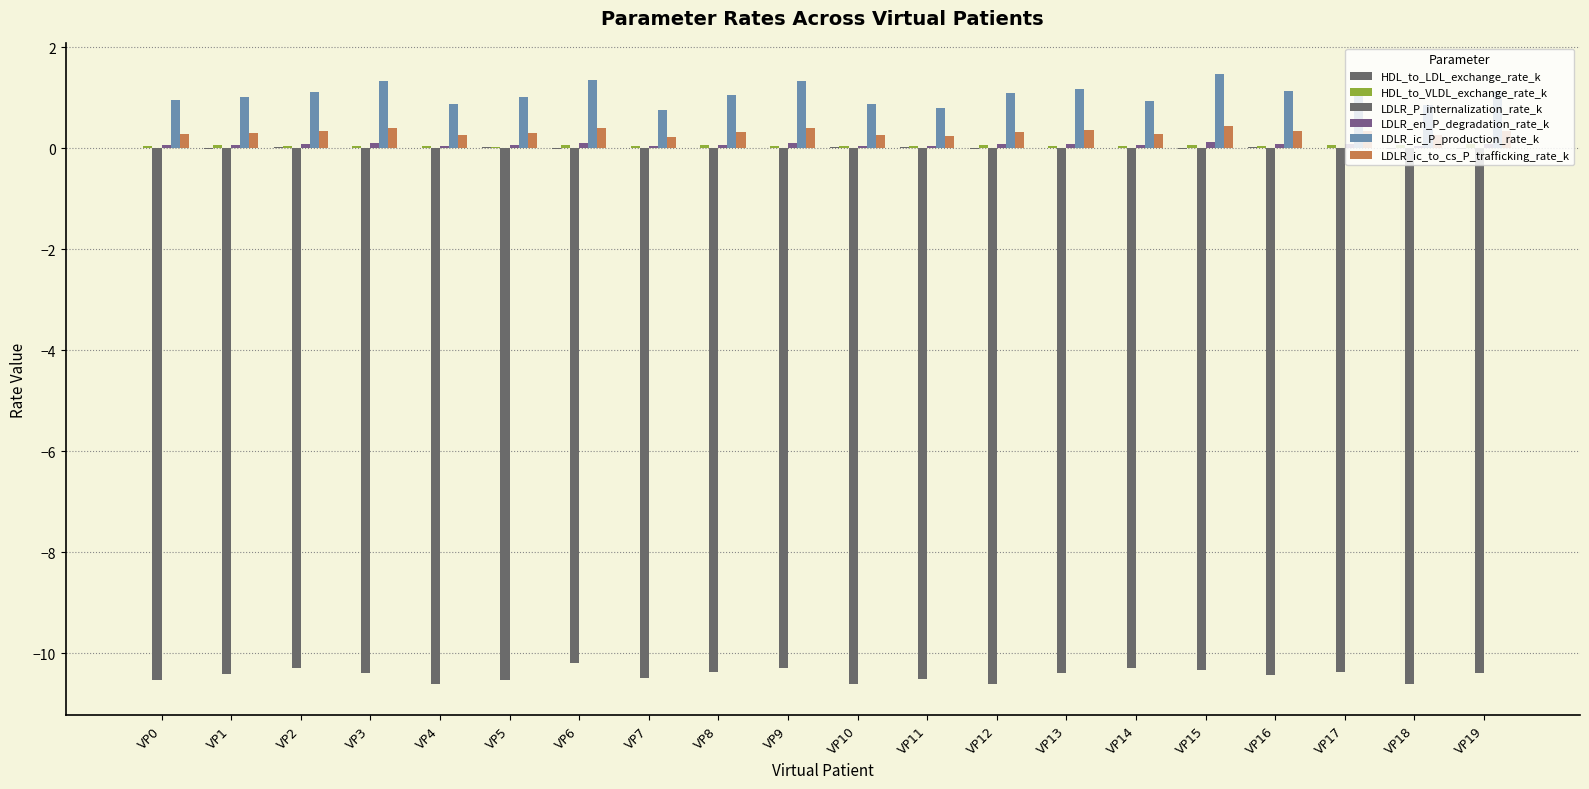

True or false: LDLR_P_internalization_rate_k has a value of -2.9 at VP9.

False